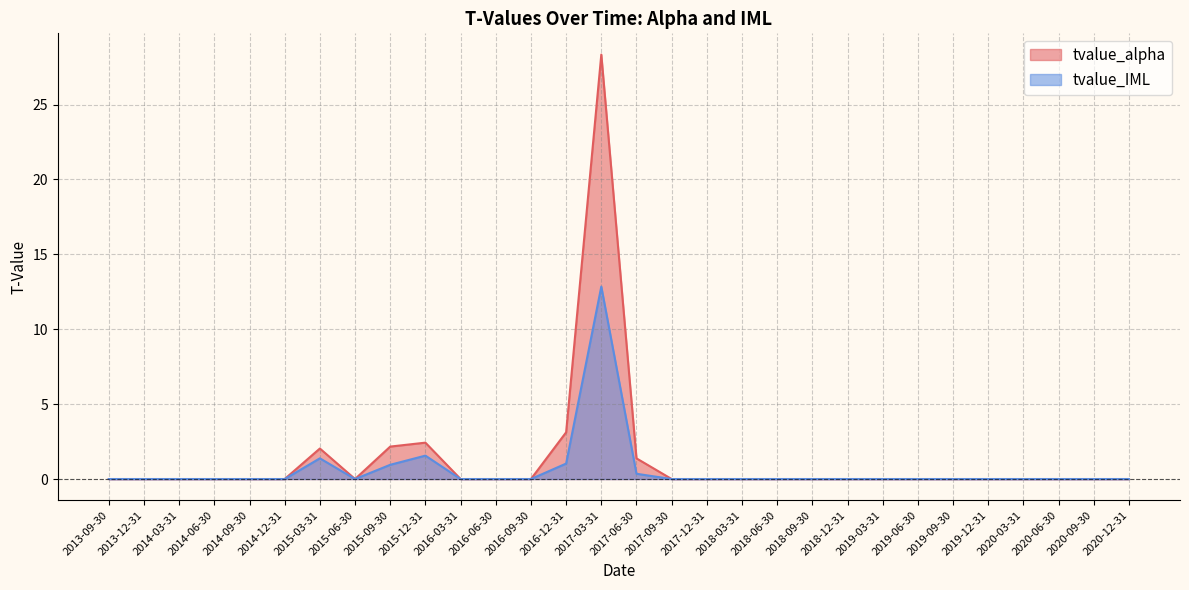

List the series in order of their peak value, lowest first.

tvalue_IML, tvalue_alpha